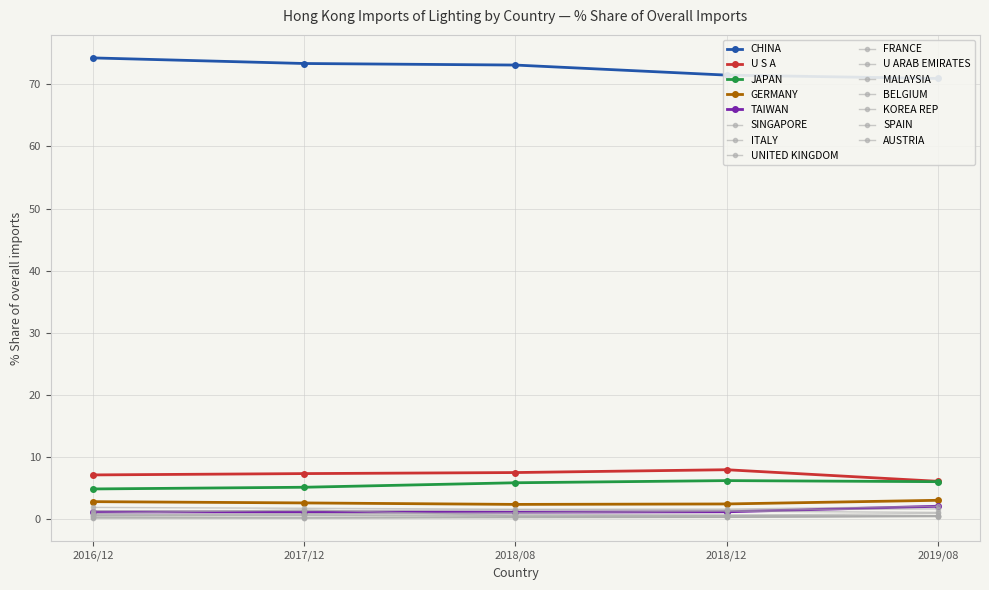

What is the difference between the second highest and second lowest values in the 2018 Aug % Share series?

7.2